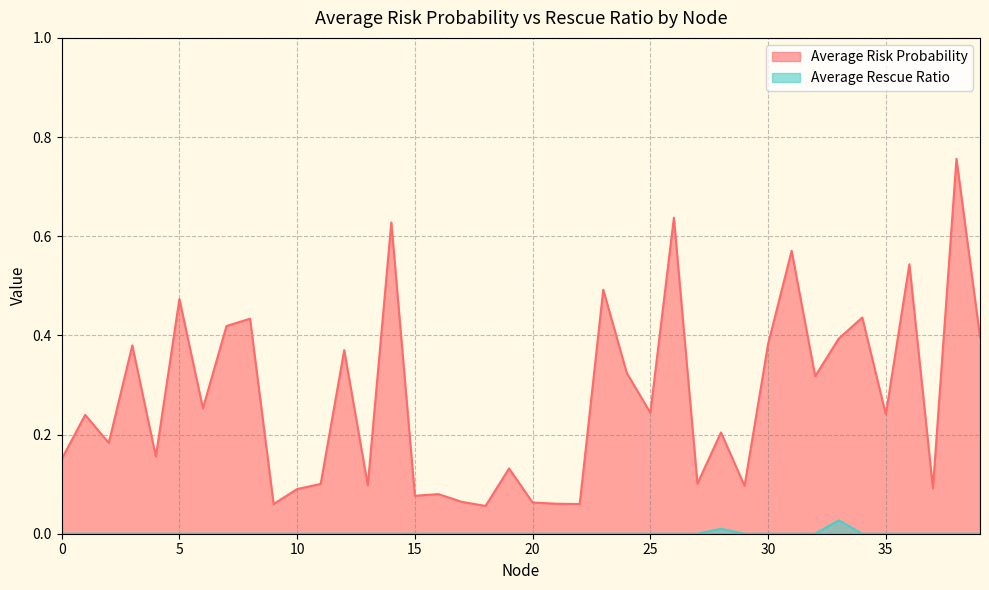

Rank the series at 30 from highest to lowest value.

Average Risk Probability, Average Rescue Ratio